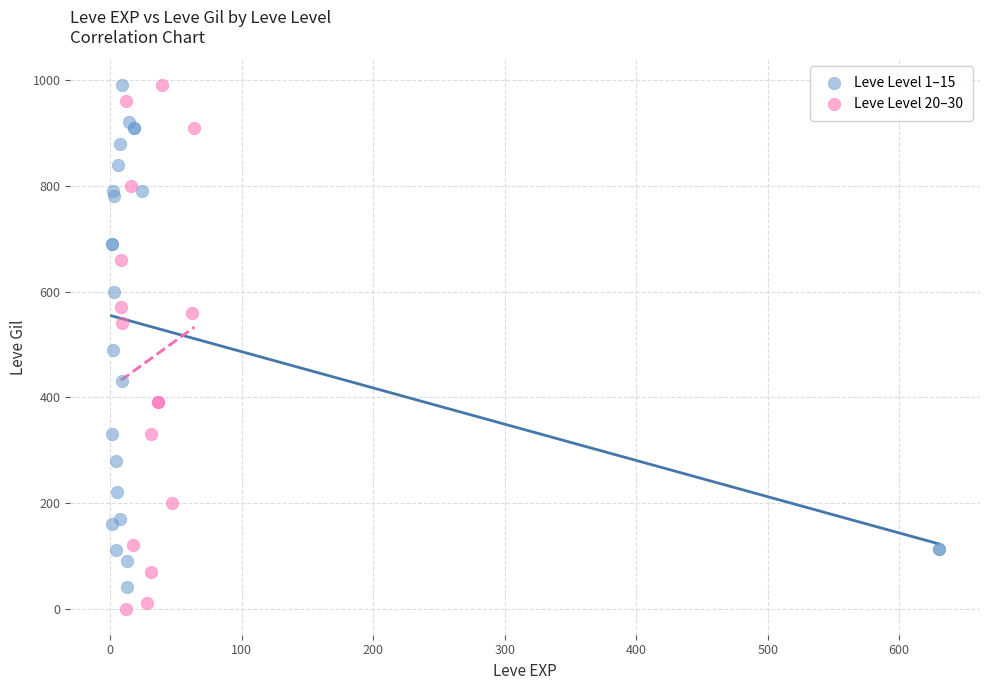

Which series has the largest Y range (max minus min)?

Leve Level 20–30